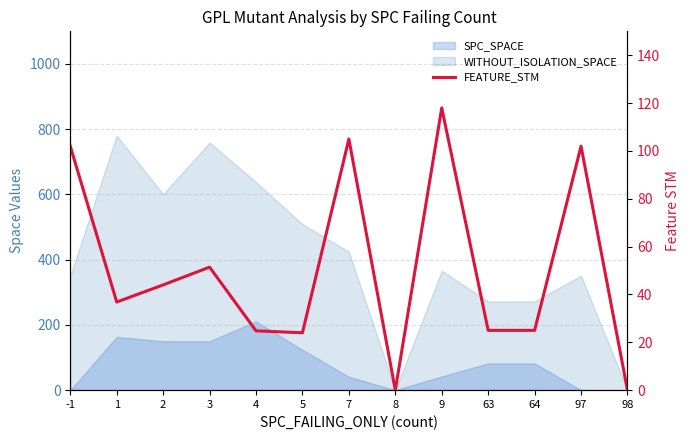

What is the value of the 5th point from the left?

24.8